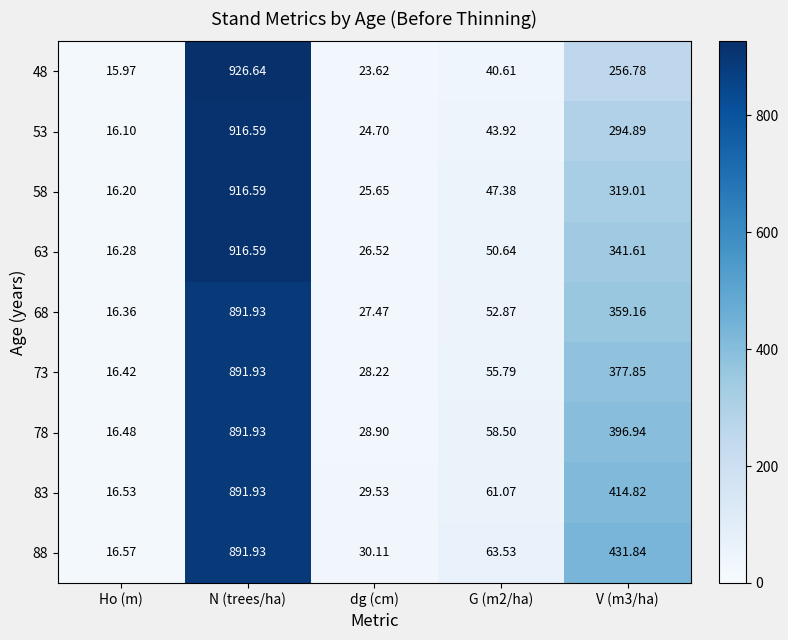

At which category is the sum across all series the highest?

N (trees/ha)